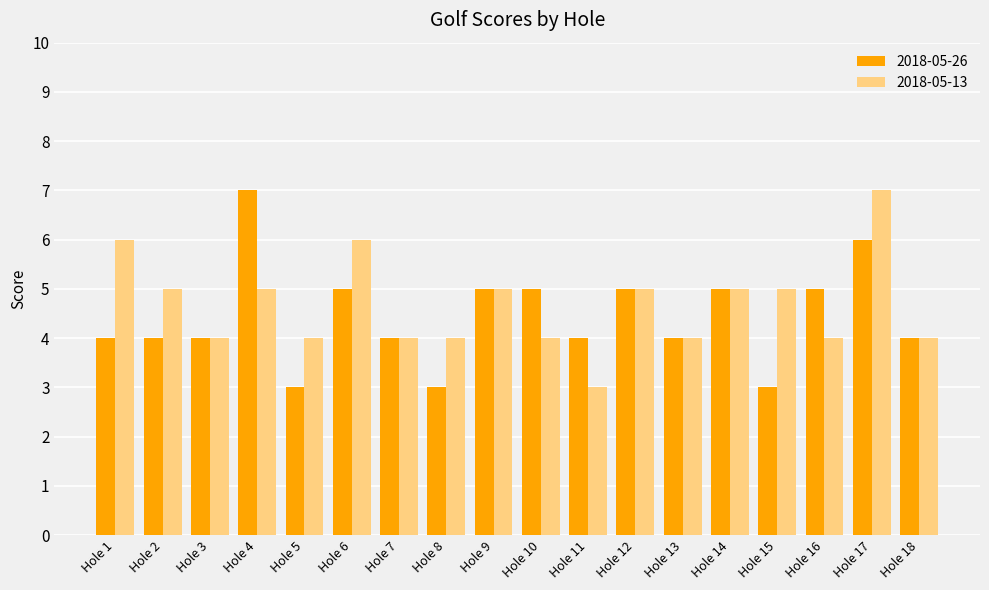

What is the highest value of the 2018-05-13 series?

7